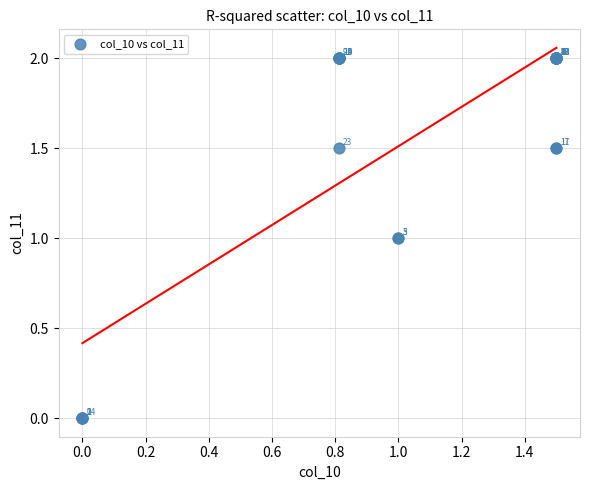

What Y value in the scatter plot is closest to 1?

1.0